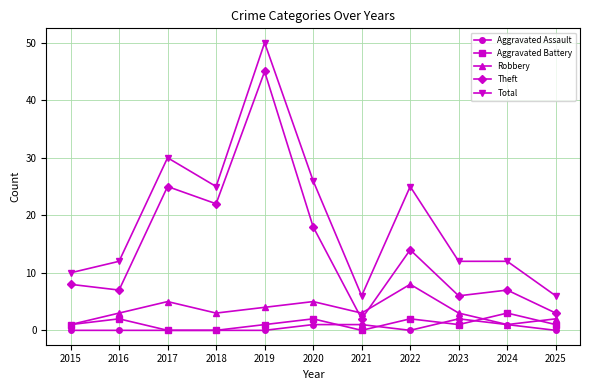

Reading left to right, list all the values displayed in this chart.

Aggravated Assault: 0	0	0	0	0	1	1	0	2	1	0
Aggravated Battery: 1	2	0	0	1	2	0	2	1	3	1
Robbery: 1	3	5	3	4	5	3	8	3	1	2
Theft: 8	7	25	22	45	18	2	14	6	7	3
Total: 10	12	30	25	50	26	6	25	12	12	6